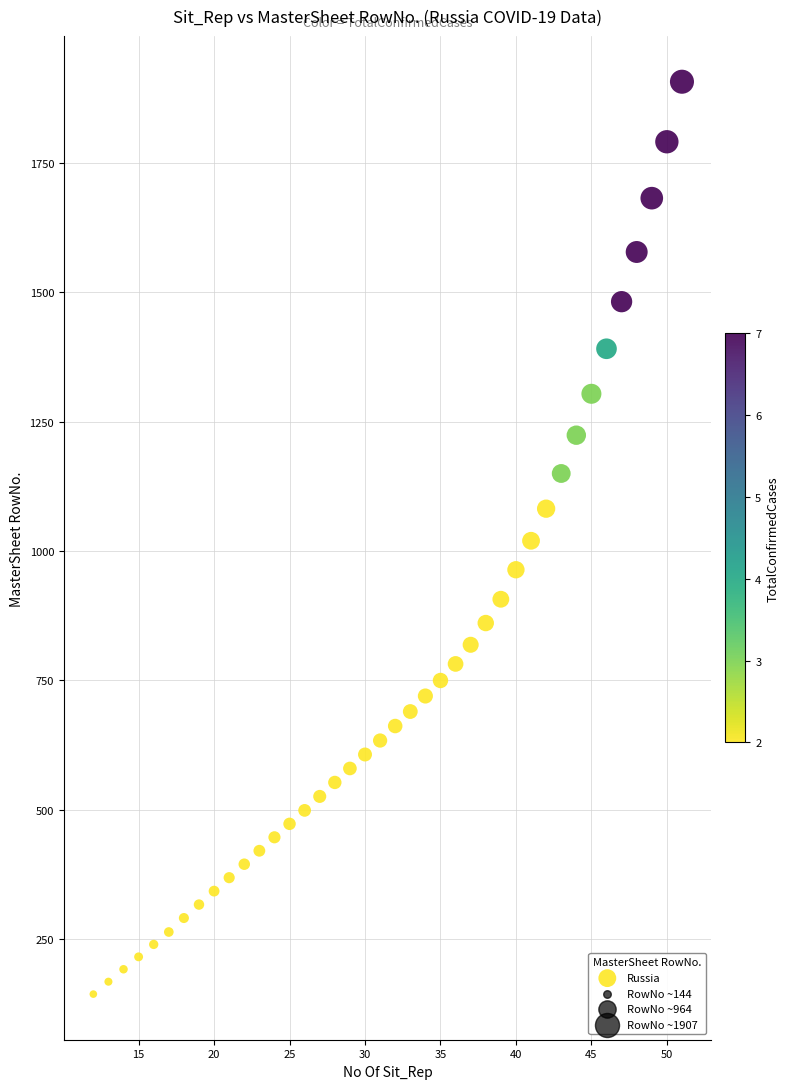

What is the range of Y values (max minus min)?

1763